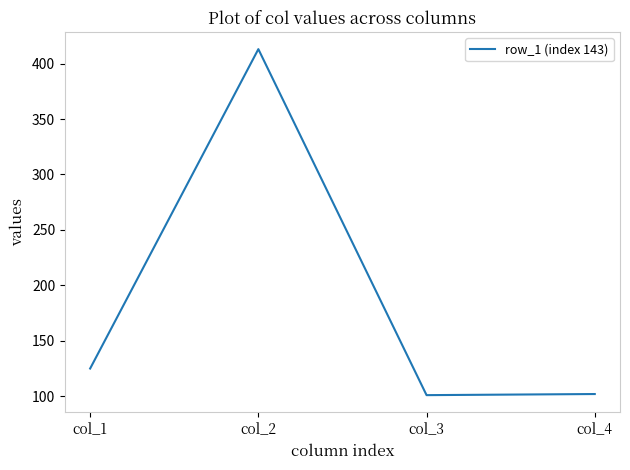

Between col_4 and col_1, which is larger?

col_1